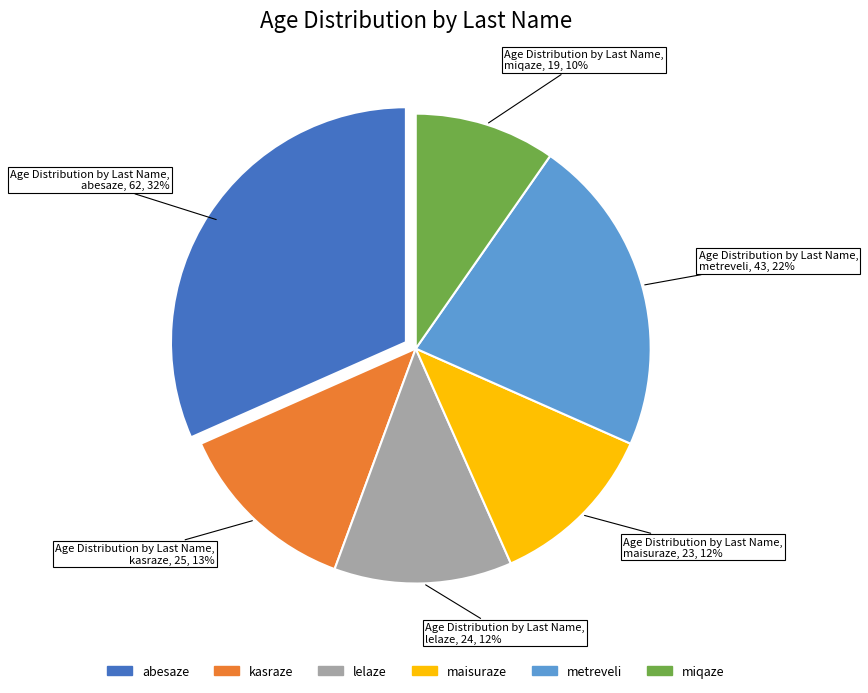

How many slices are in this pie chart?

6